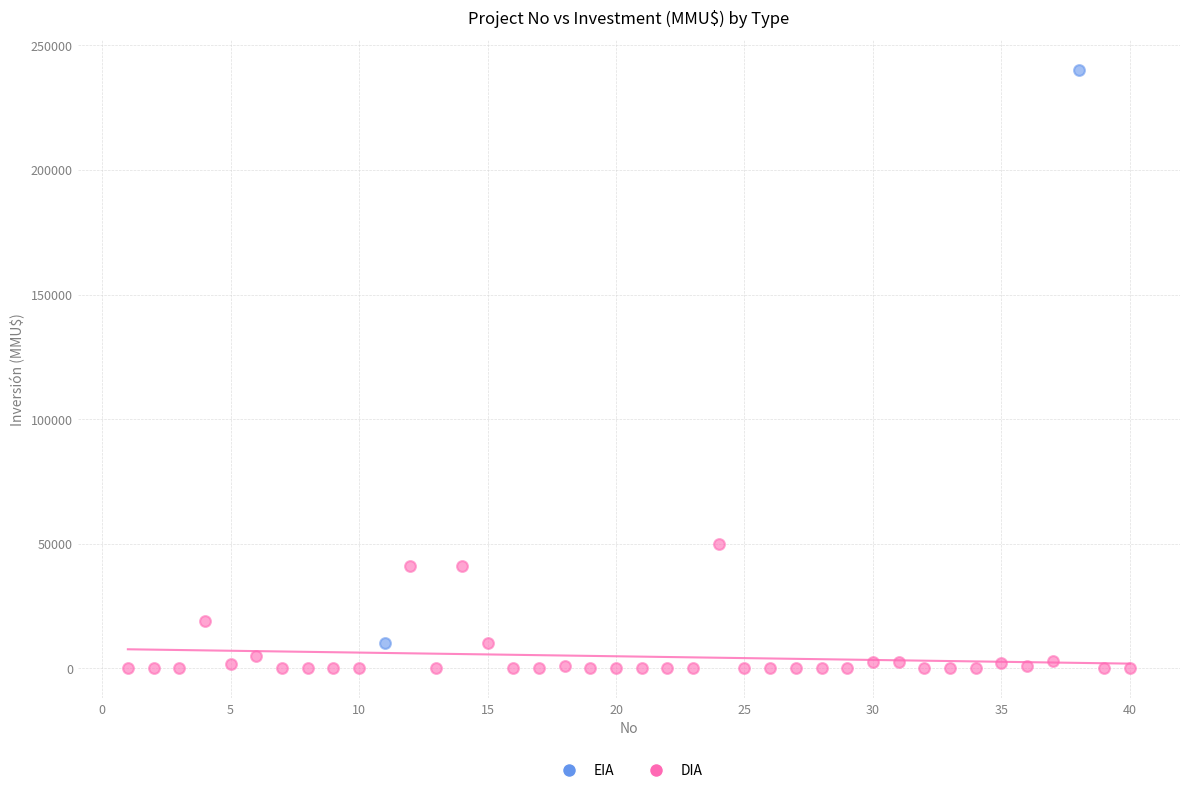

What are all the series names shown in the legend?

EIA, DIA